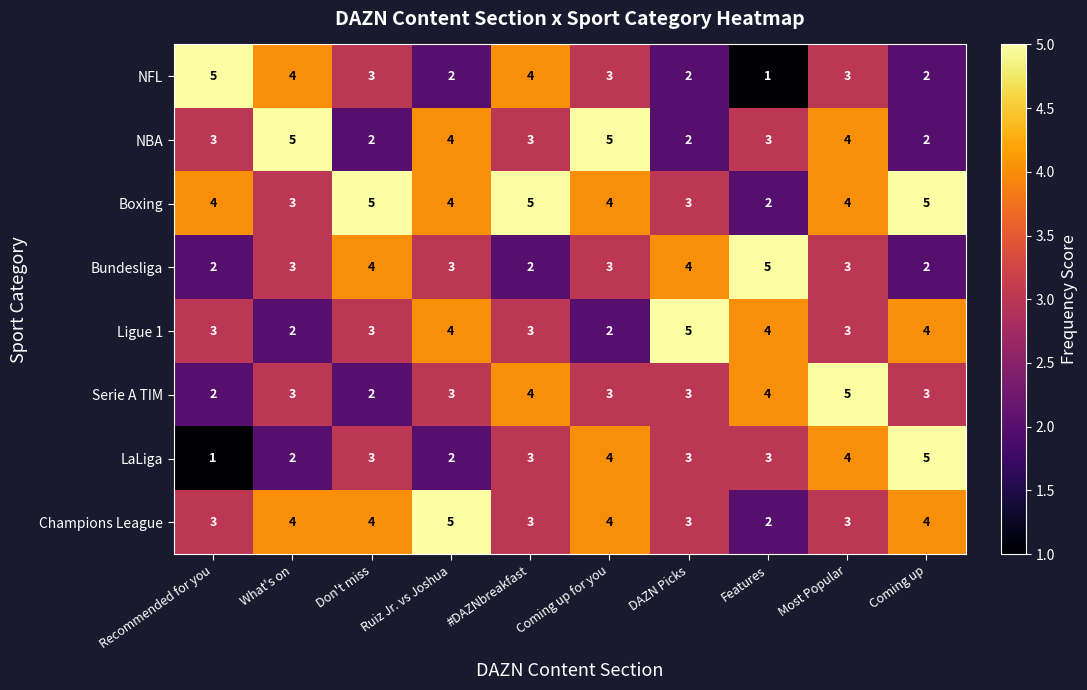

At which label does Ligue 1 reach its peak?

DAZN Picks